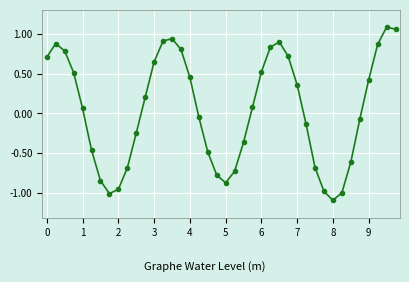

What is the difference between the maximum and minimum values?

2.2